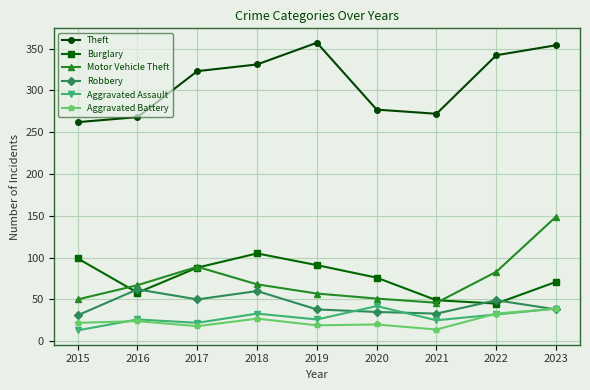

What is the sum of the Theft values at 2022 and 2021?

614